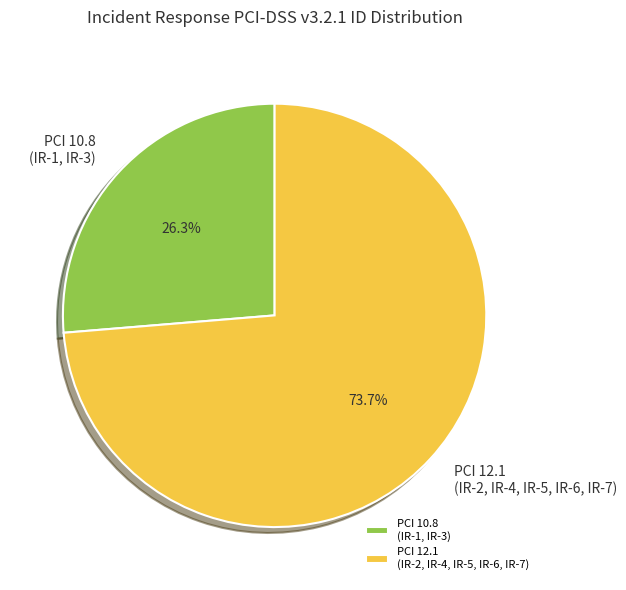

Is the sum of PCI 10.8 (IR-1, IR-3) and PCI 12.1 (IR-2, IR-4, IR-5, IR-6, IR-7) greater than half?

Yes